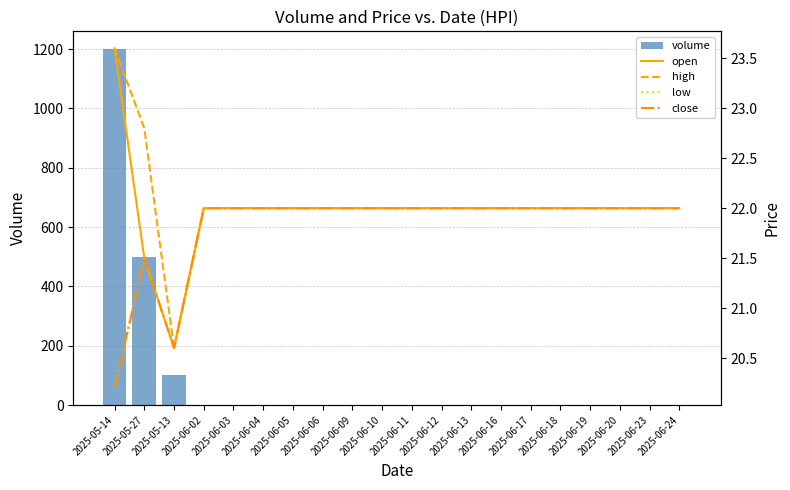

Is the value of open at 2025-06-20 greater than the value of volume at 2025-06-11?

Yes